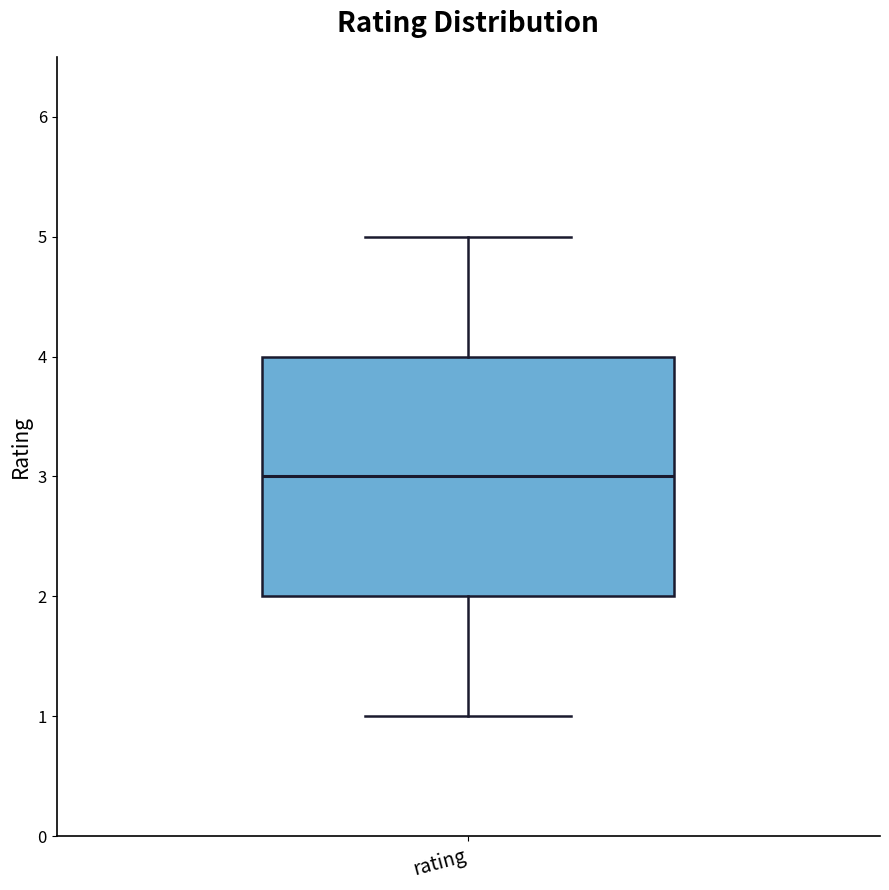

Read this box plot against the y-axis: the position of the median line, the range covered by the box, and the ends of both whiskers. The values are not printed on the chart, so give them approximately, as read against the axis.

median 3, box 2 to 4, whiskers 1 to 5